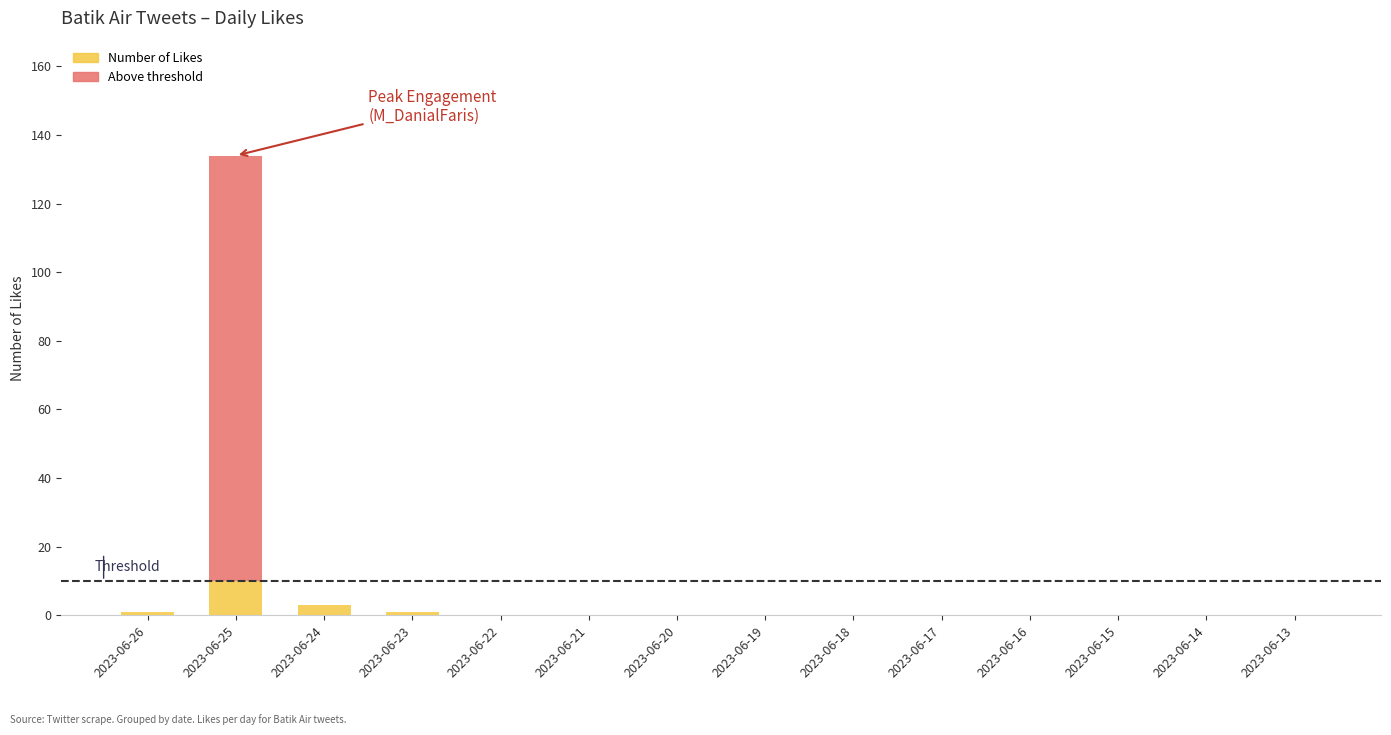

What is the sum of all Number of Likes values?

15